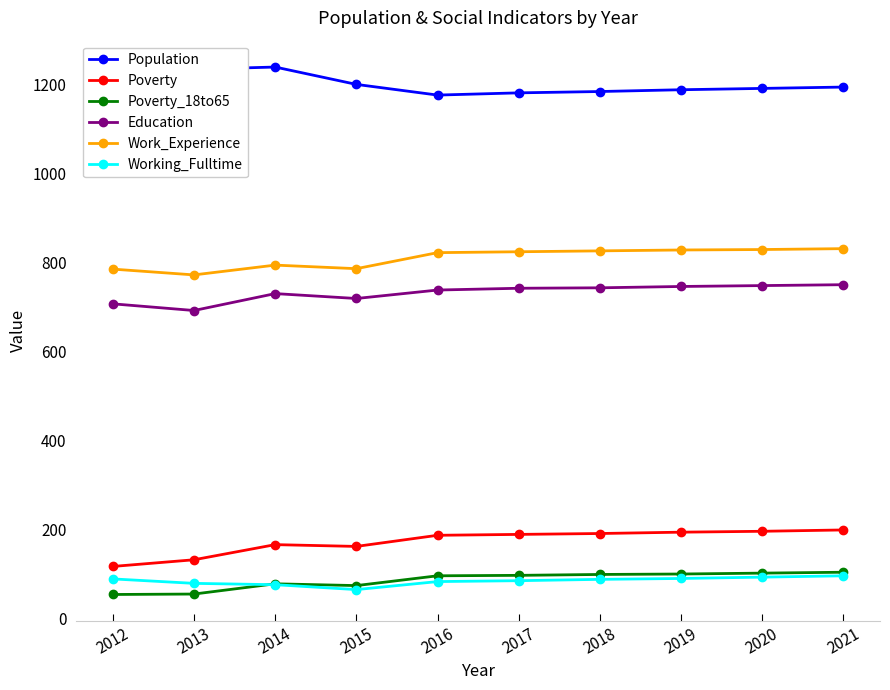

Is it true that Working_Fulltime equals 25 at 2021?

False